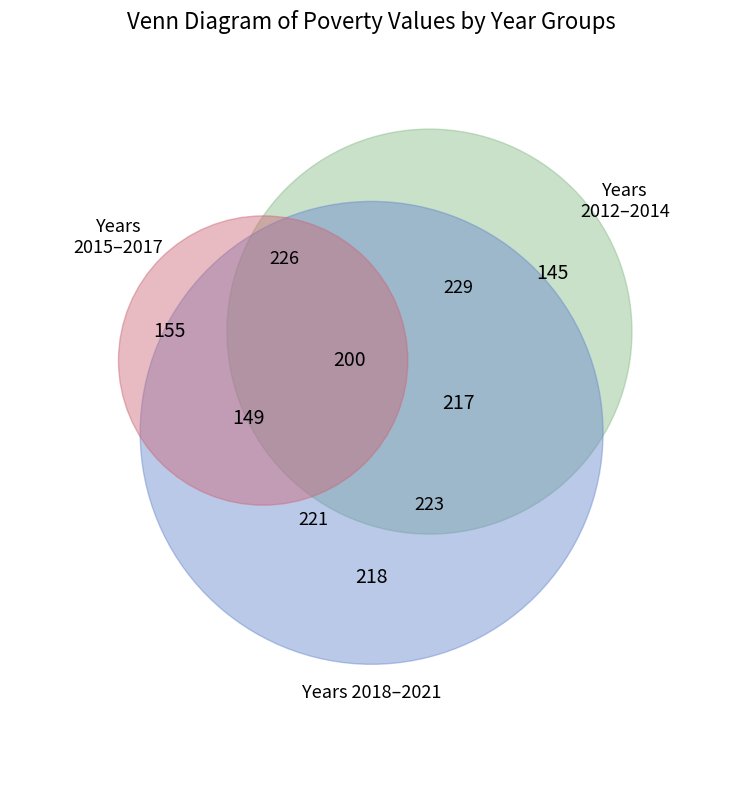

What is the change in value from 2013 to 2015?

+45